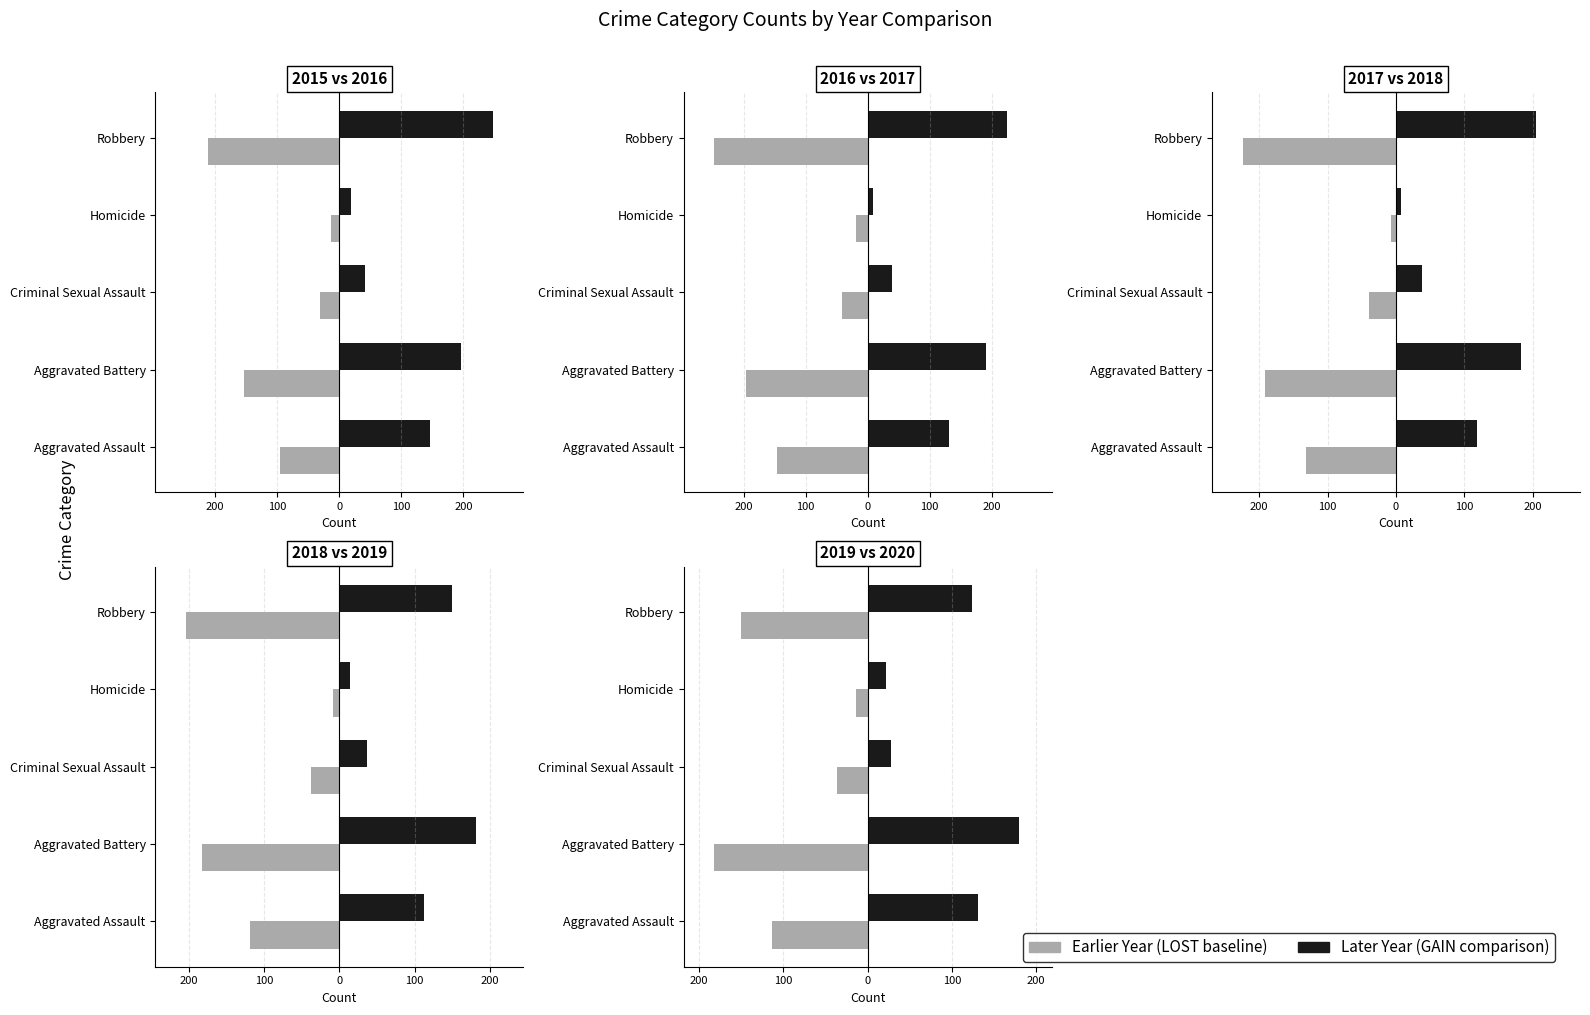

What position from the left is Aggravated Assault?

1